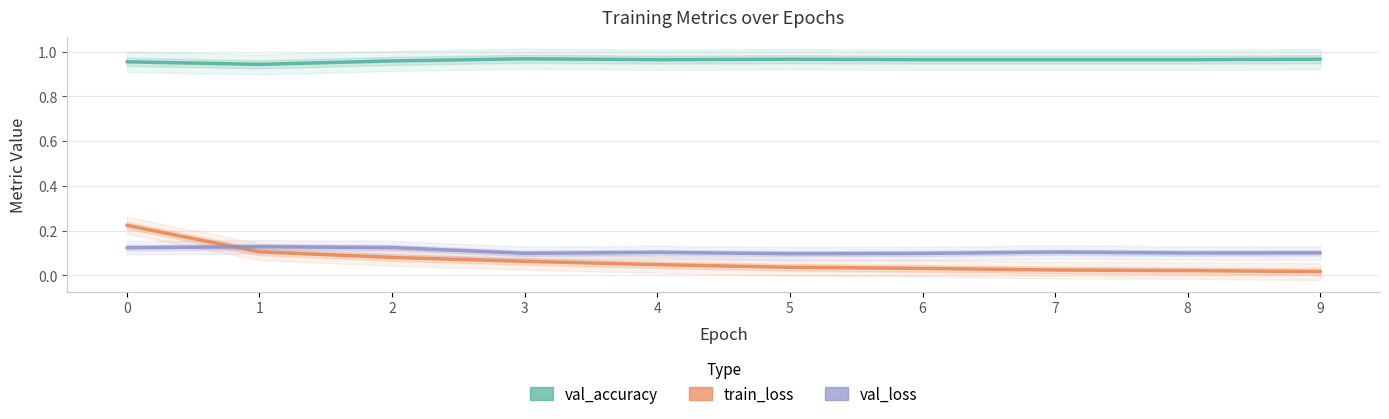

Count the number of data series in this chart.

3